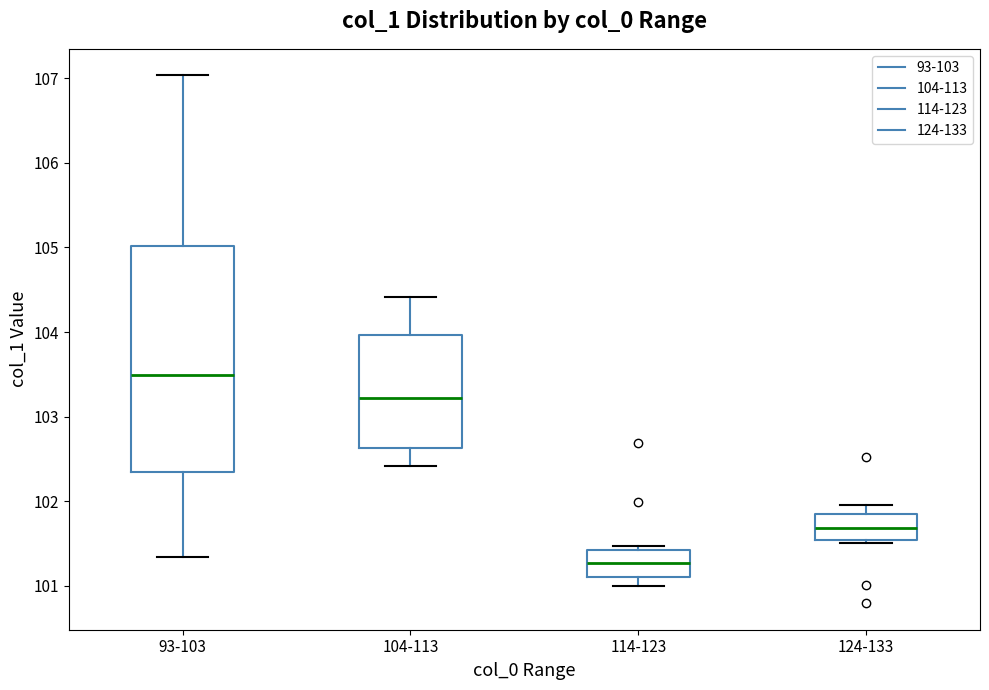

Comparing the boxes themselves (not the whiskers), which one is the tallest?

93-103